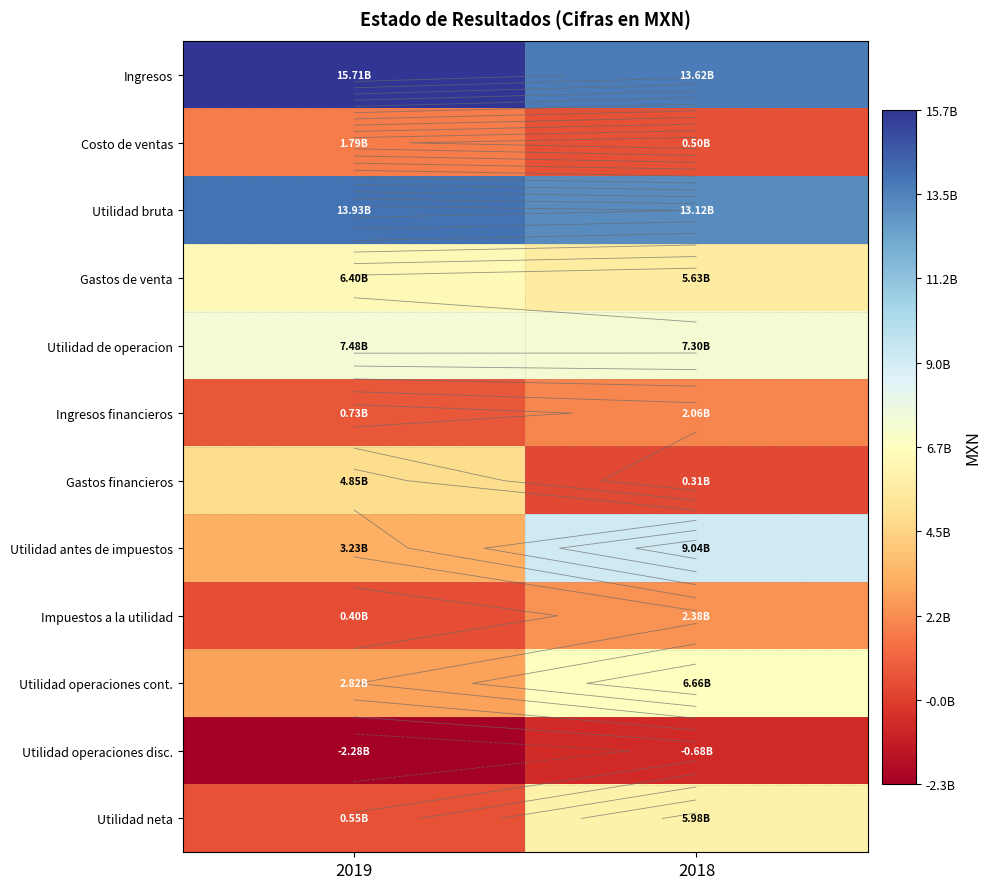

How many values in the Costo de ventas series are below 1788473000?

1